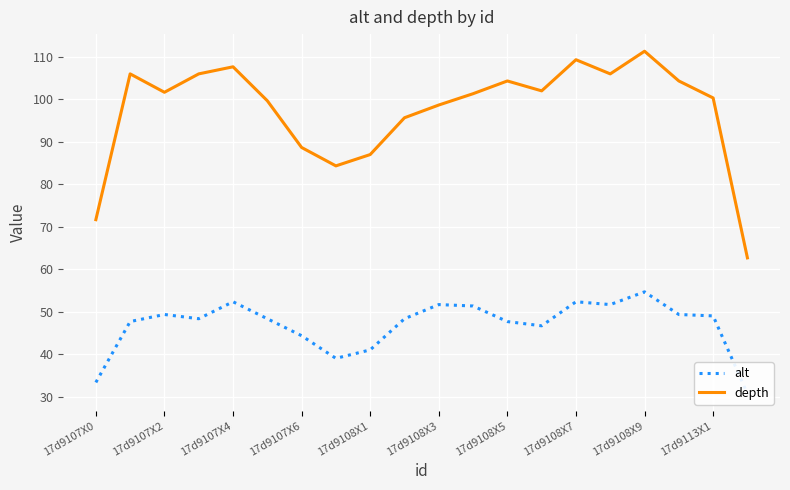

How many distinct data groups are displayed?

2